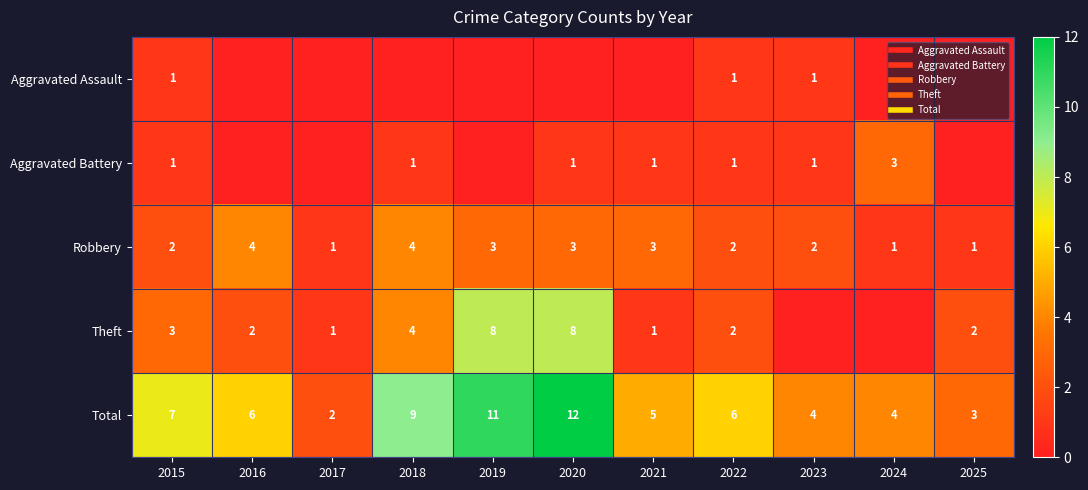

Which series has the largest total across all categories?

Total